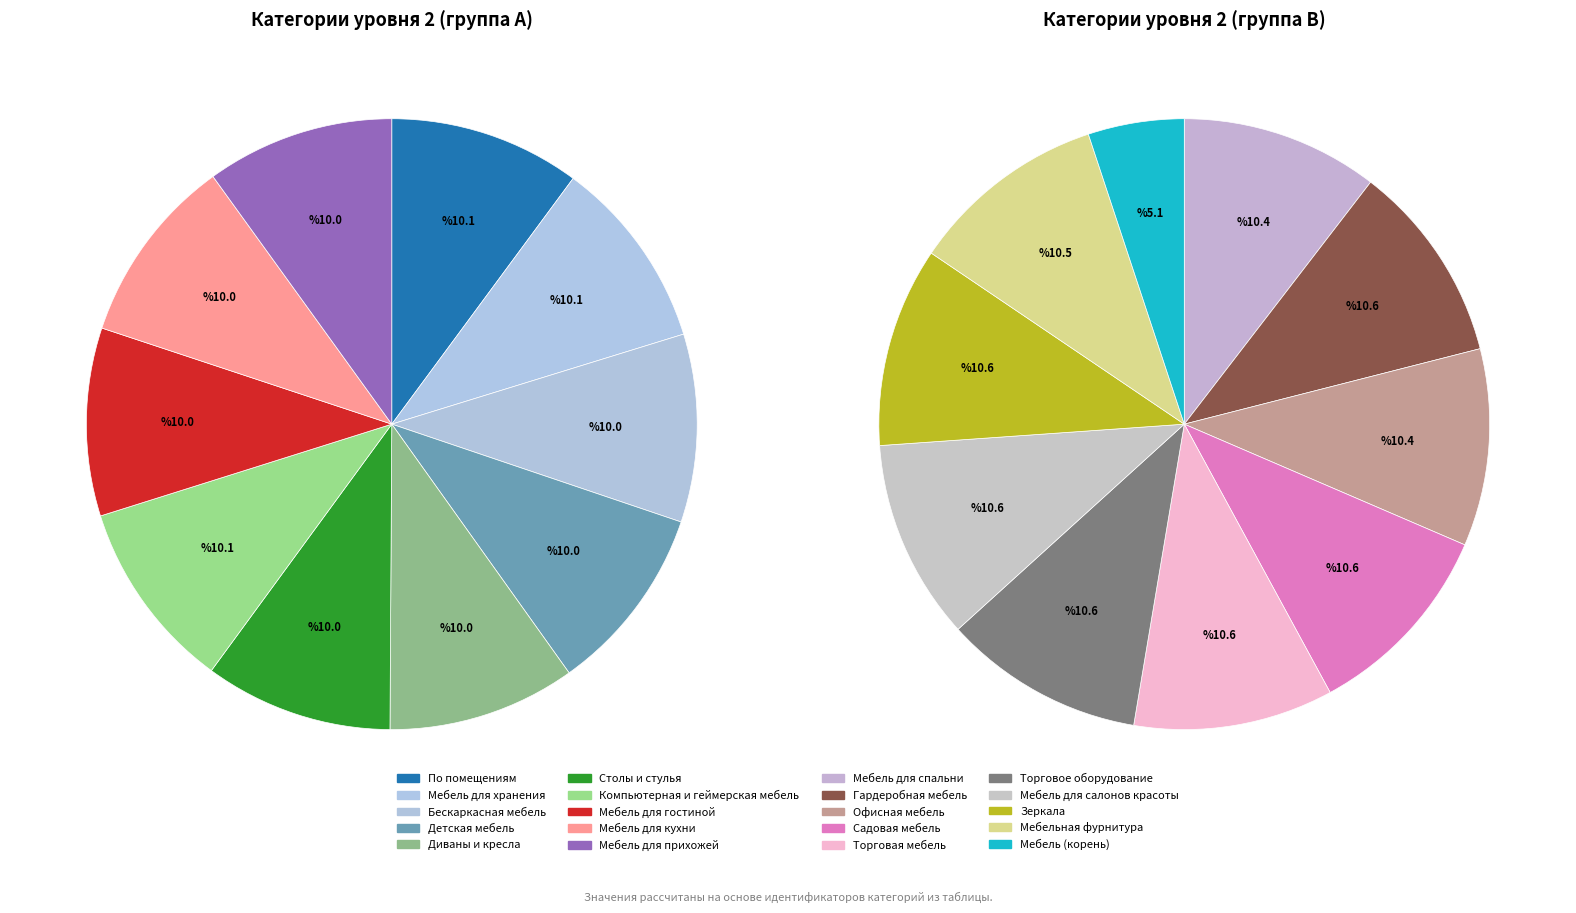

To the nearest percent, what portion does Мебель для кухни represent?

10%